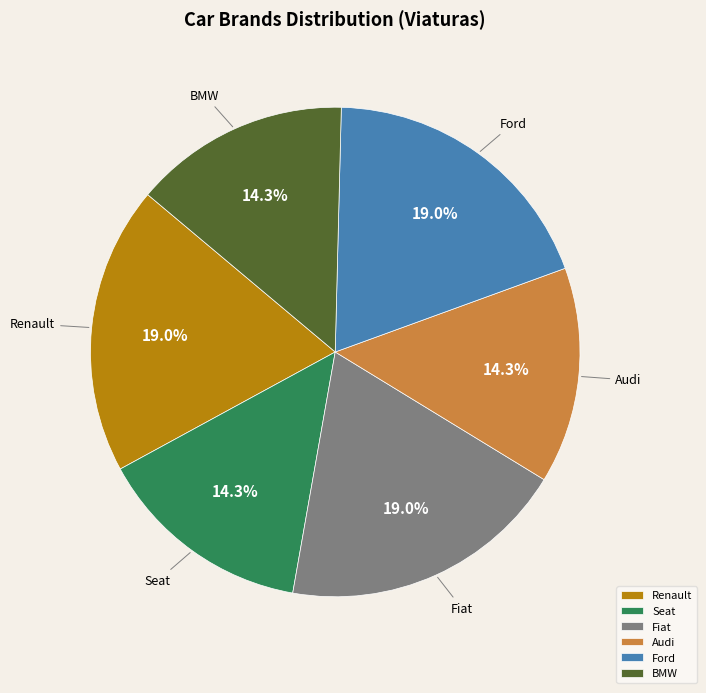

True or false: Seat accounts for 9% of the total.

False